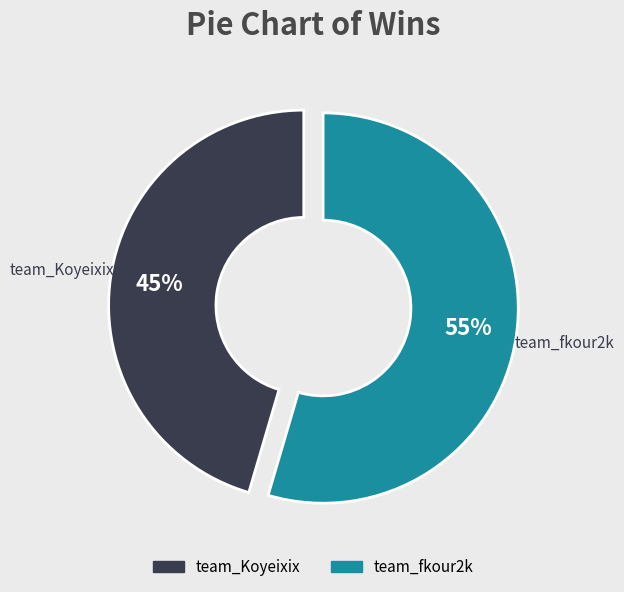

Which has a higher value, team_fkour2k or team_Koyeixix?

team_fkour2k